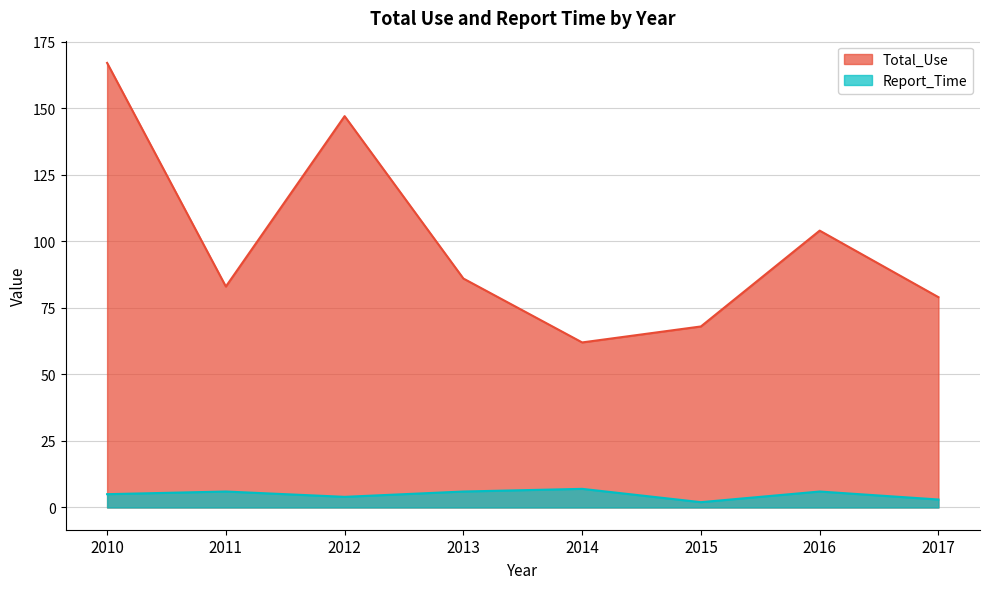

What is the approximate value of Total_Use at 2012, to the nearest 5?

145